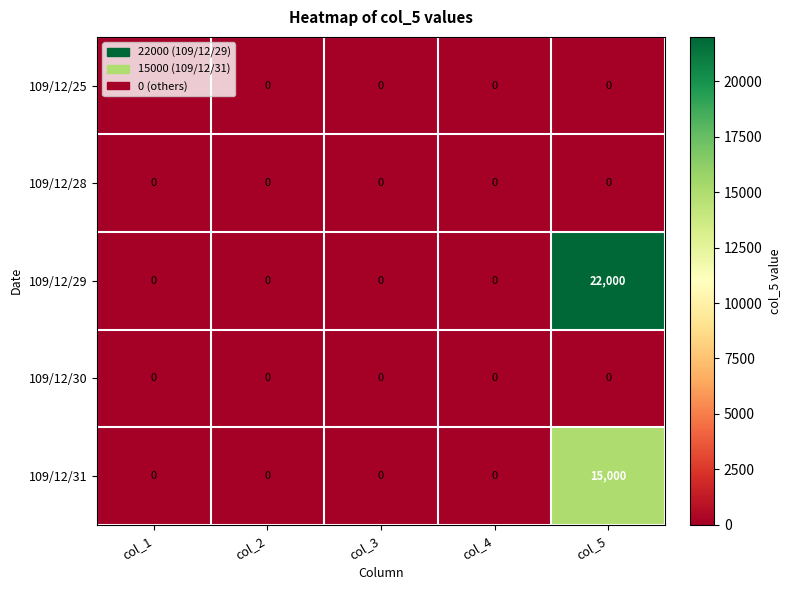

The value of 109/12/29 at col_1 is 0. True or false?

True